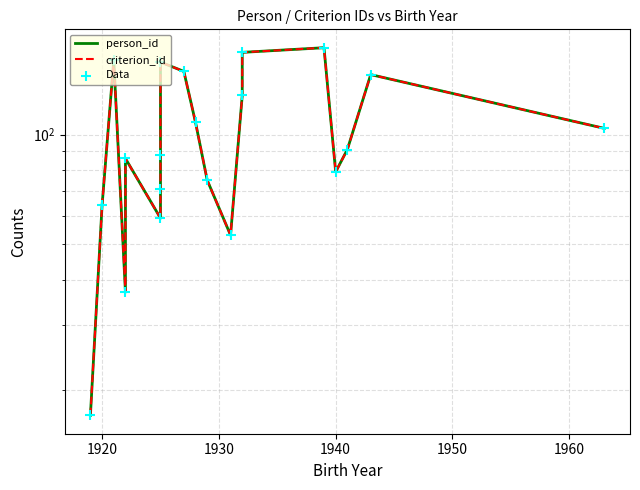

Which series has the largest total across all categories?

person_id